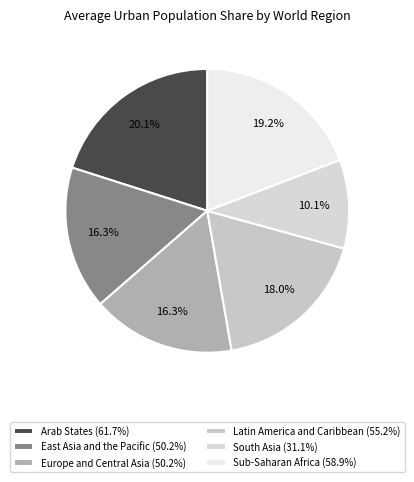

How many segments does this pie chart have?

6